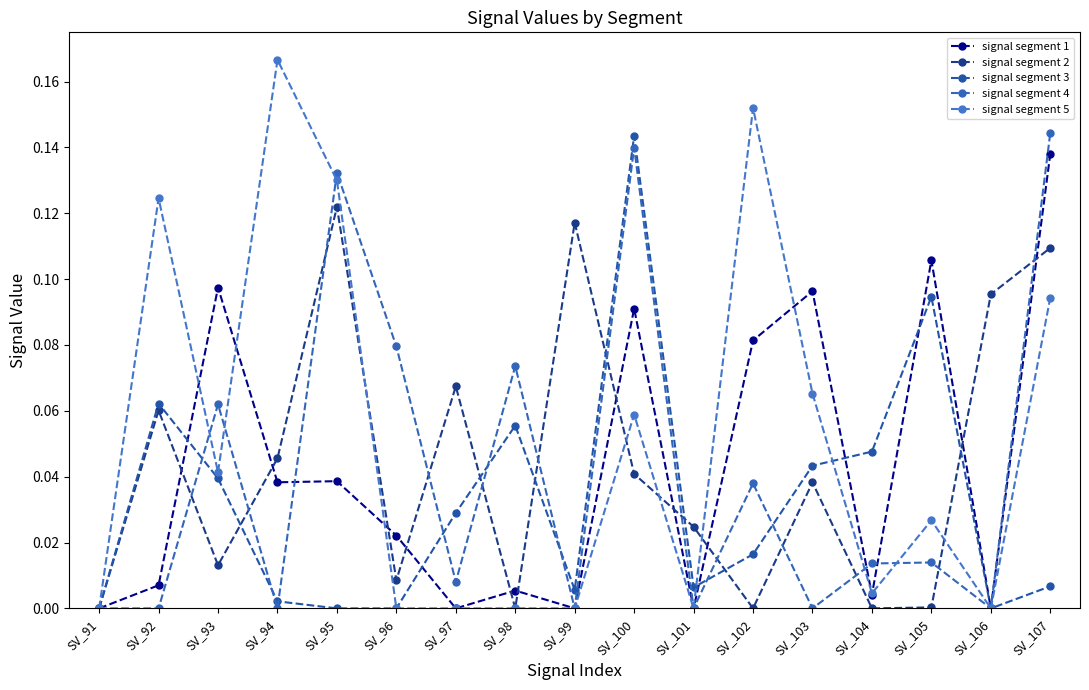

At SV_94, list the series in order from largest to smallest.

signal segment 5, signal segment 2, signal segment 1, signal segment 3, signal segment 4